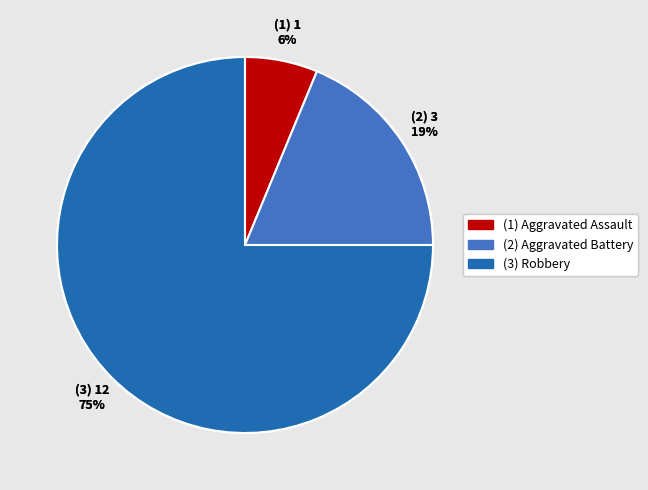

To the nearest percent, what is the difference between the largest and smallest slice percentages?

69%